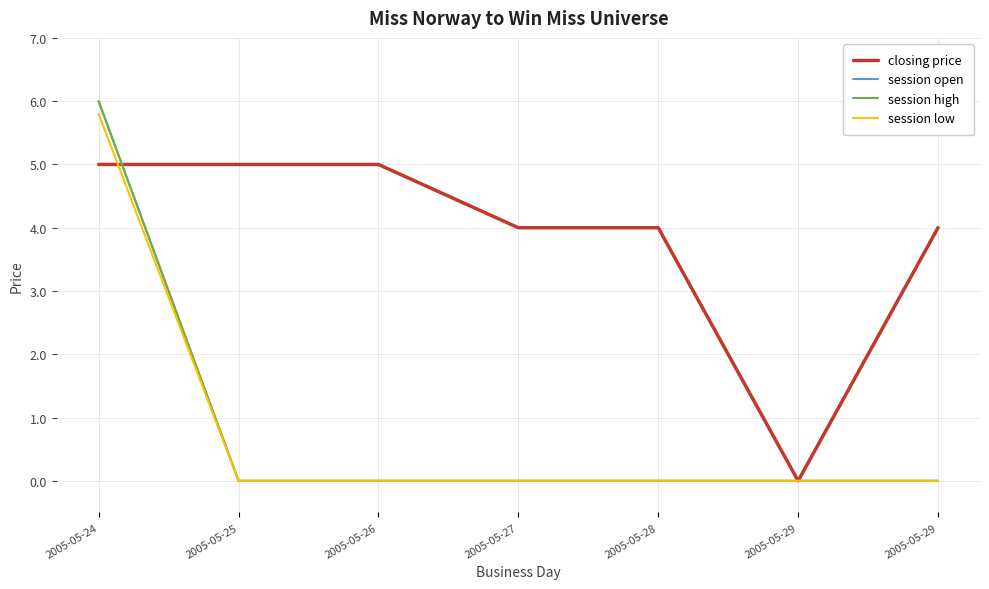

At which category does the chart reach its minimum across all series?

2005-05-29